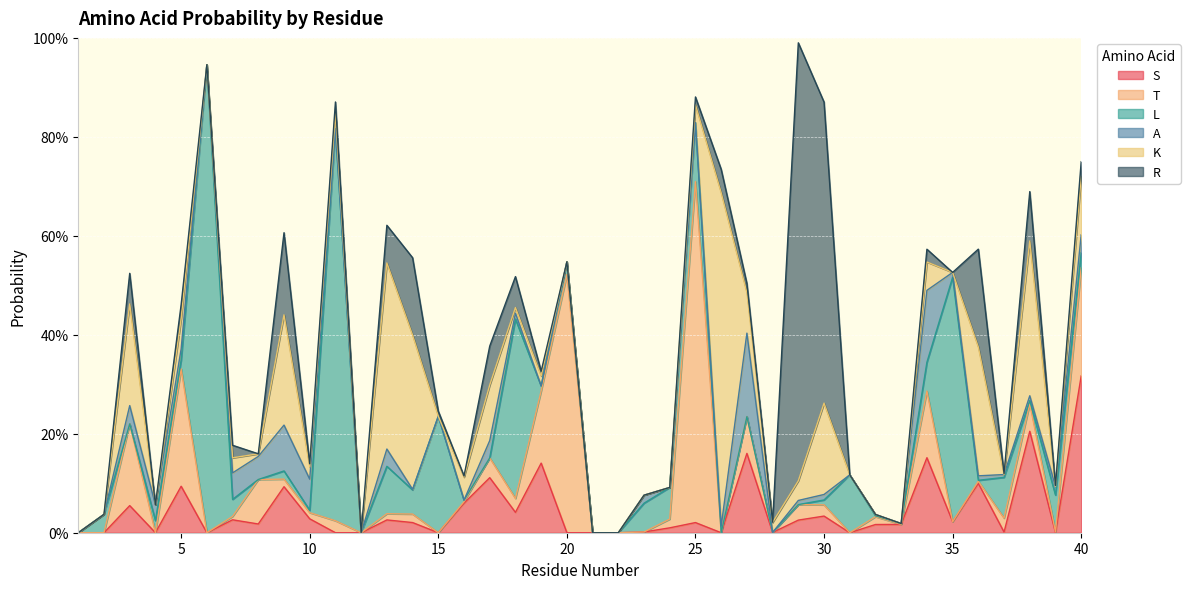

How many interior local valleys does the A series have?

6